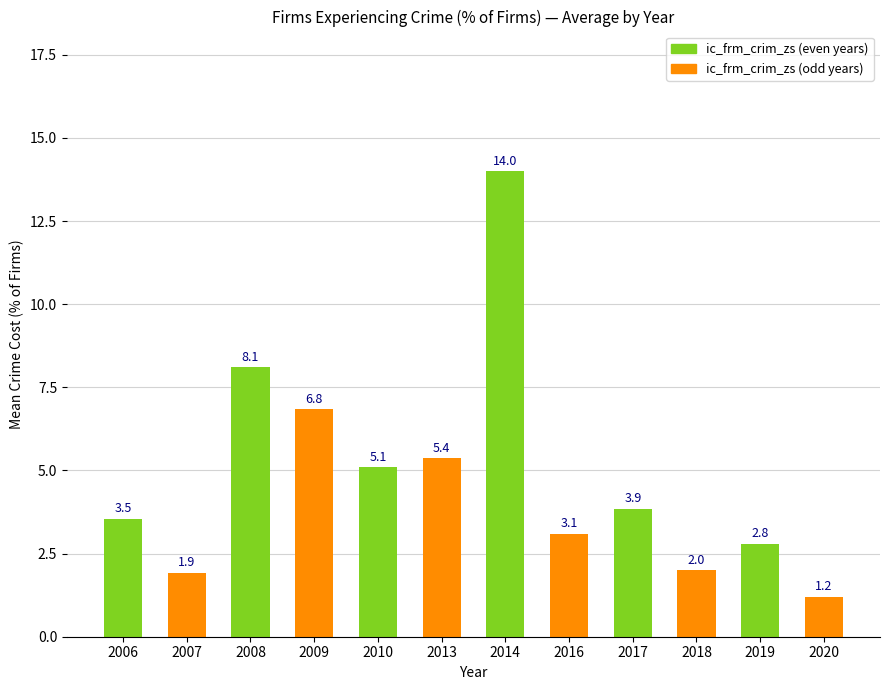

List the labels in order of value, smallest first.

2020, 2007, 2018, 2019, 2016, 2006, 2017, 2010, 2013, 2009, 2008, 2014